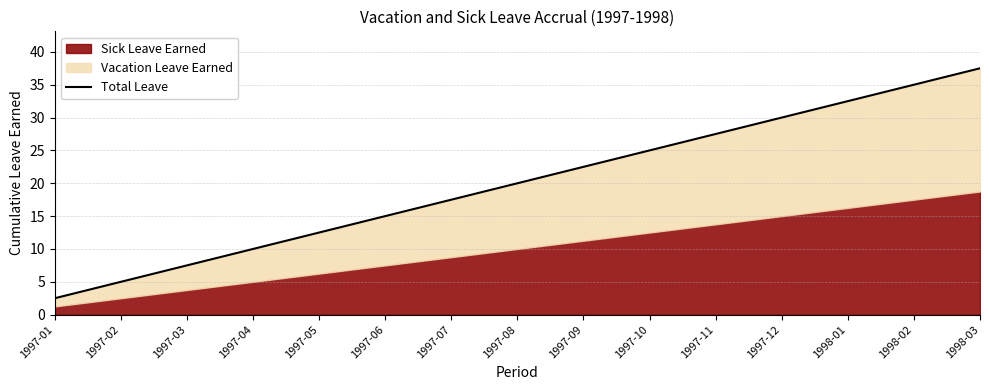

Which category has the highest value across all series?

1998-03